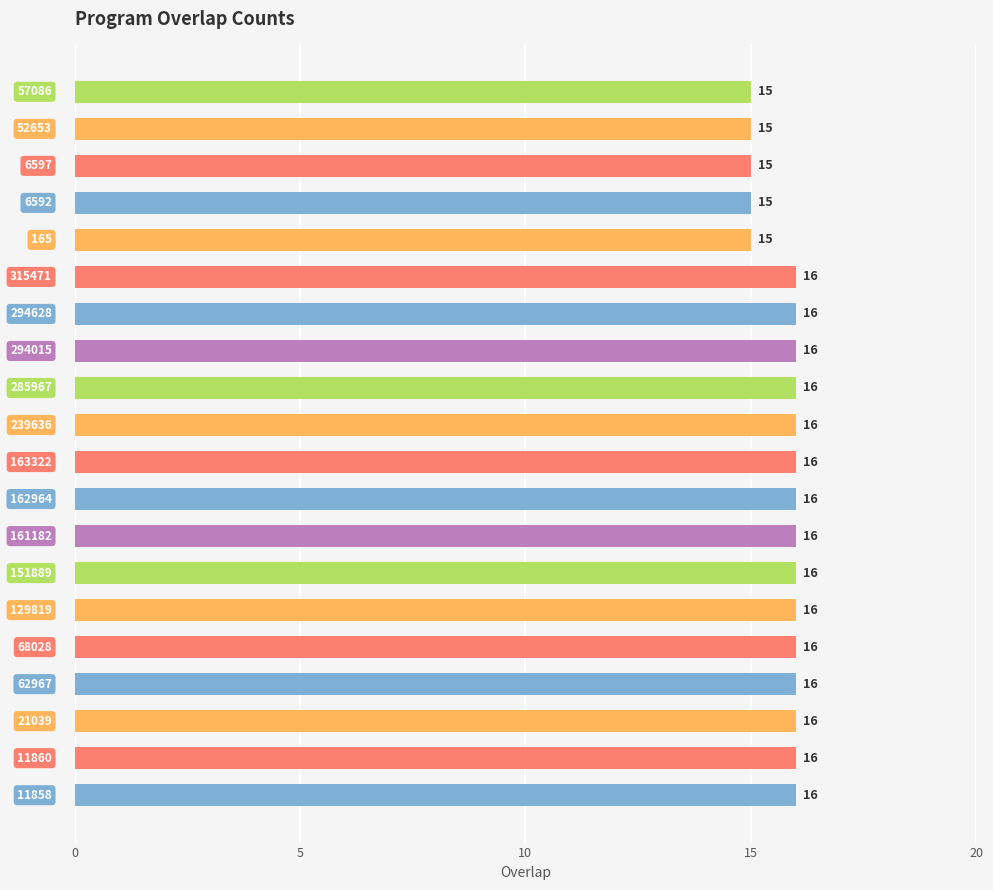

How many categories are shown in the chart?

20